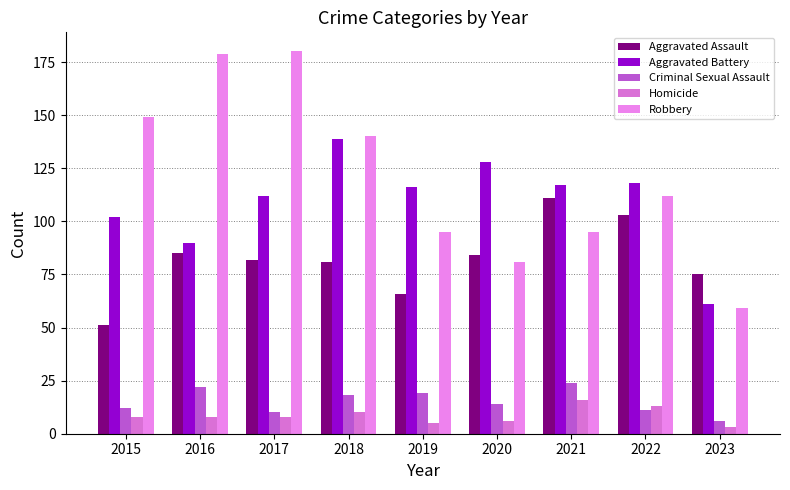

Reading left to right, what are all the values shown in this chart?

Aggravated Assault: 2015=51	2016=85	2017=82	2018=81	2019=66	2020=84	2021=111	2022=103	2023=75
Aggravated Battery: 2015=102	2016=90	2017=112	2018=139	2019=116	2020=128	2021=117	2022=118	2023=61
Criminal Sexual Assault: 2015=12	2016=22	2017=10	2018=18	2019=19	2020=14	2021=24	2022=11	2023=6
Homicide: 2015=8	2016=8	2017=8	2018=10	2019=5	2020=6	2021=16	2022=13	2023=3
Robbery: 2015=149	2016=179	2017=180	2018=140	2019=95	2020=81	2021=95	2022=112	2023=59